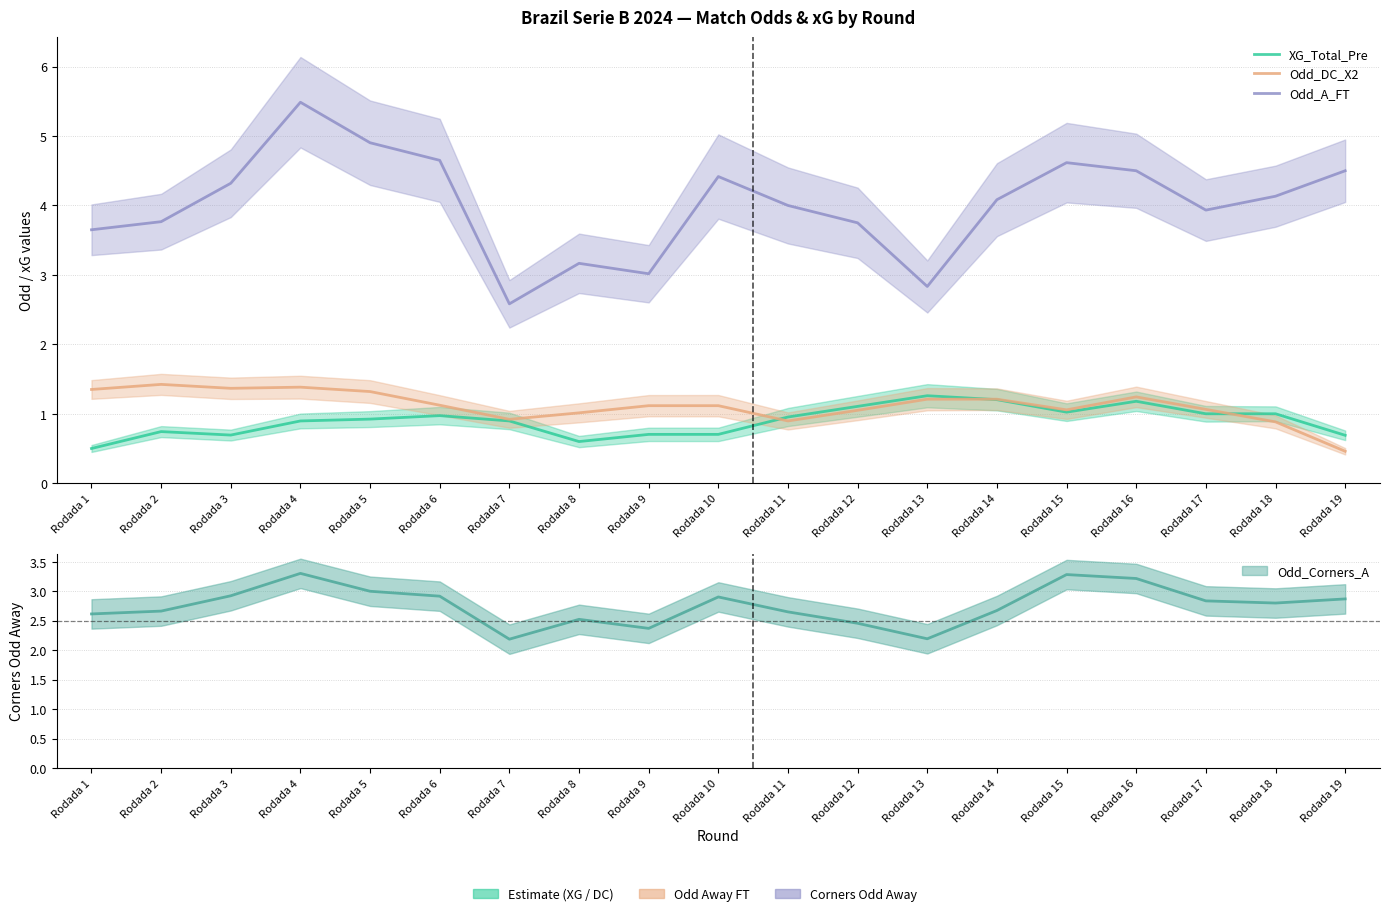

What is the difference between the maximum and minimum values in the Odd_DC_X2 series?

1.0